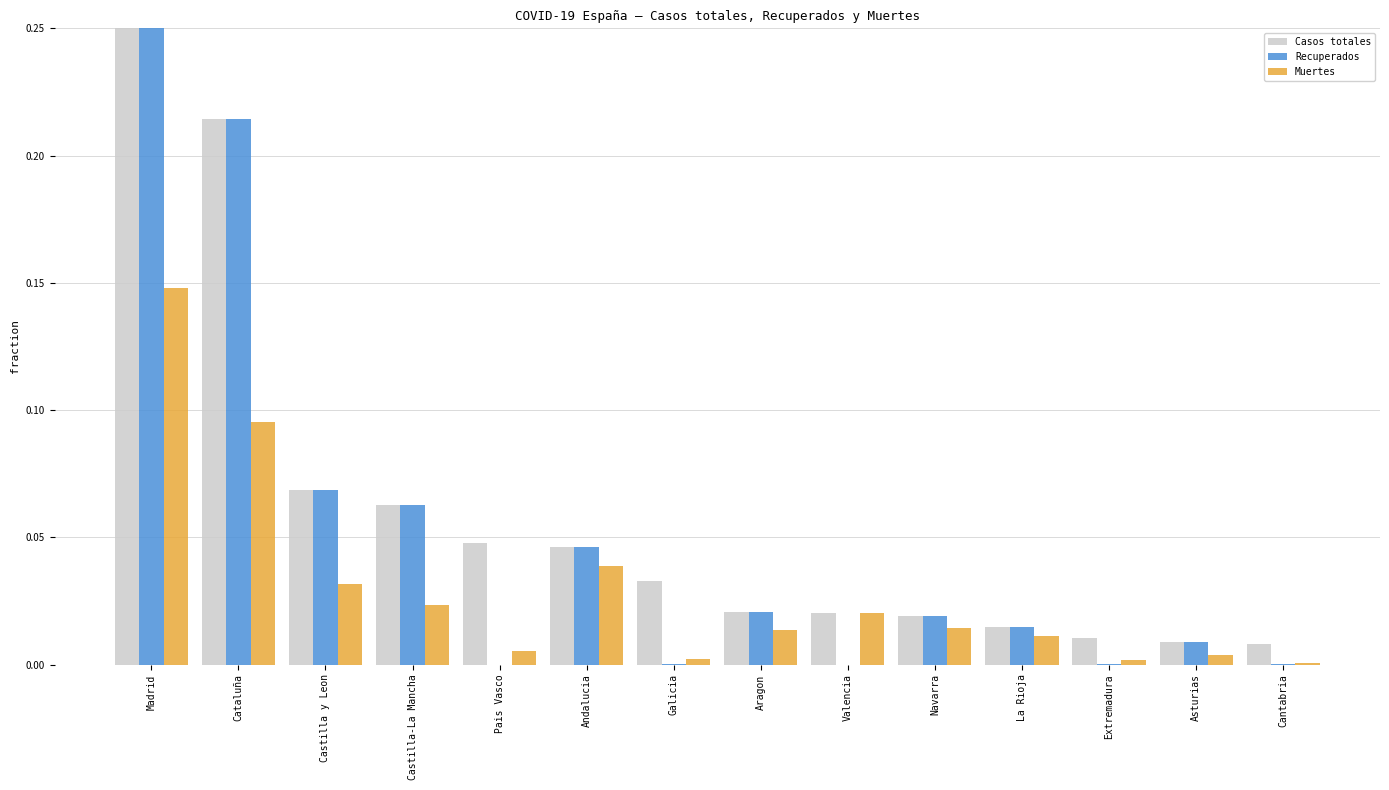

Does the chart contain stacked bars?

No